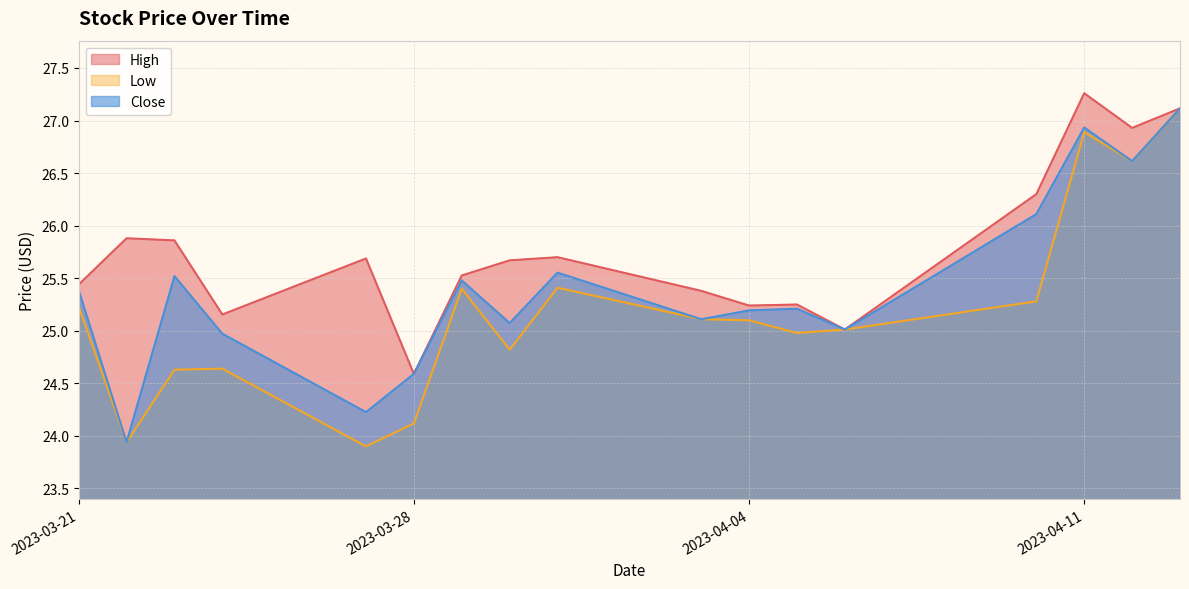

What is the difference between the Low values at 2023-03-31 and 2023-04-04?

0.3